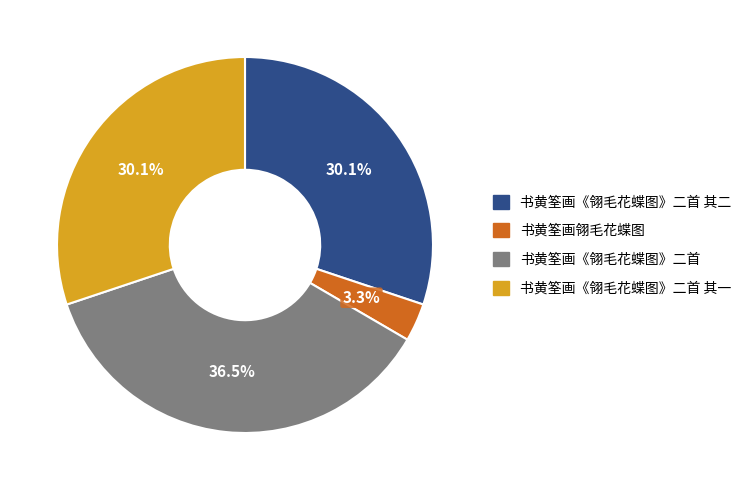

Is there a majority slice in this chart?

No